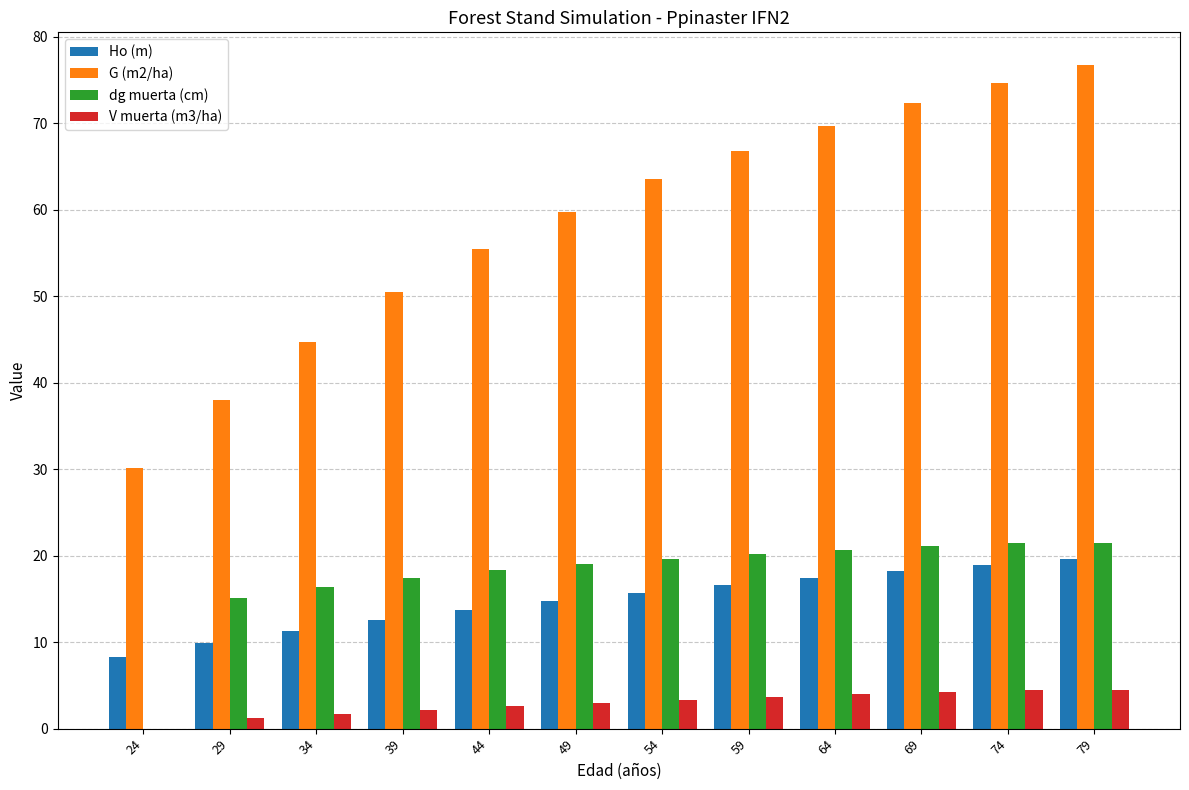

Are the bars grouped side by side (vs. stacked)?

Yes